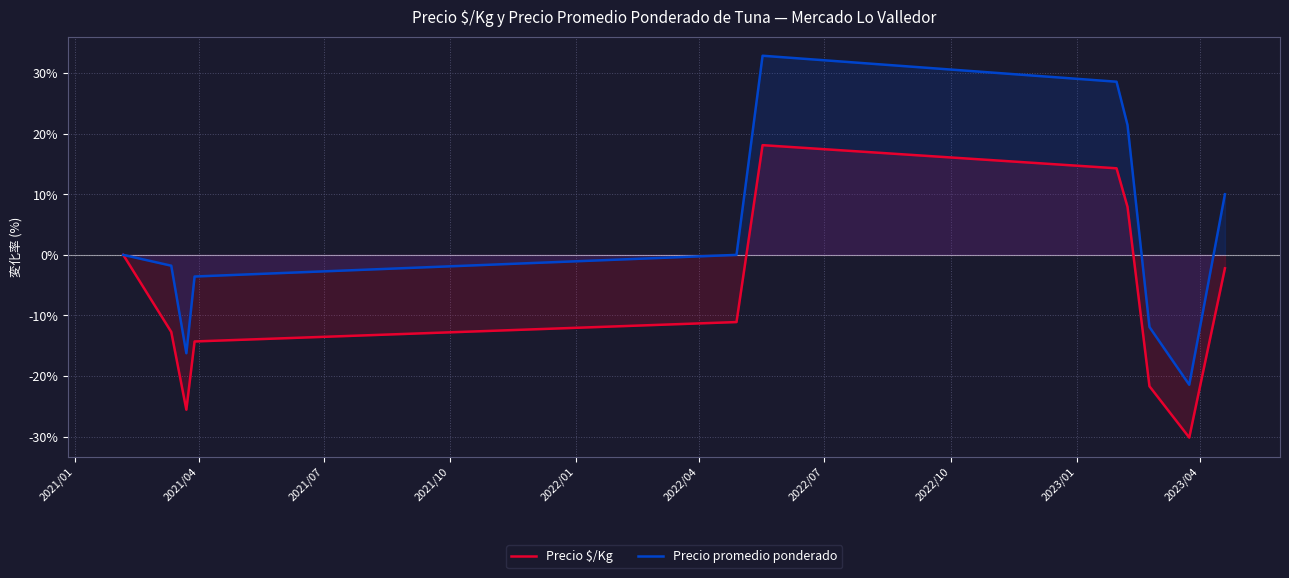

What are all the series names shown in the legend?

Precio $/Kg, Precio promedio ponderado